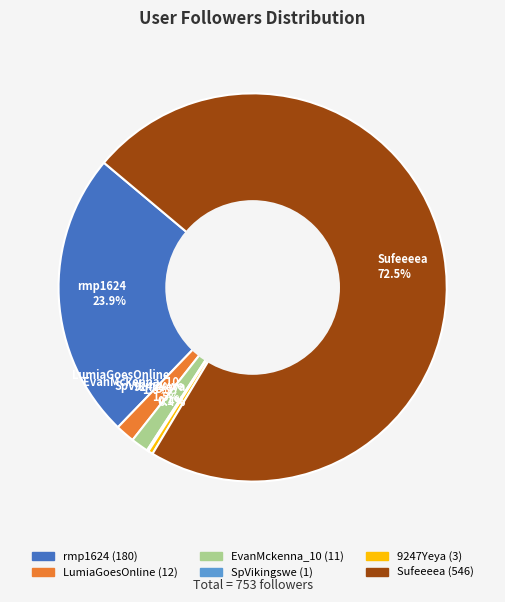

Which slice represents more than half of the pie?

Sufeeeea